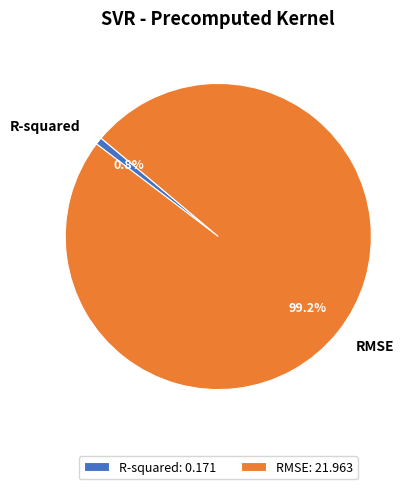

Which slice represents more than half of the pie?

RMSE